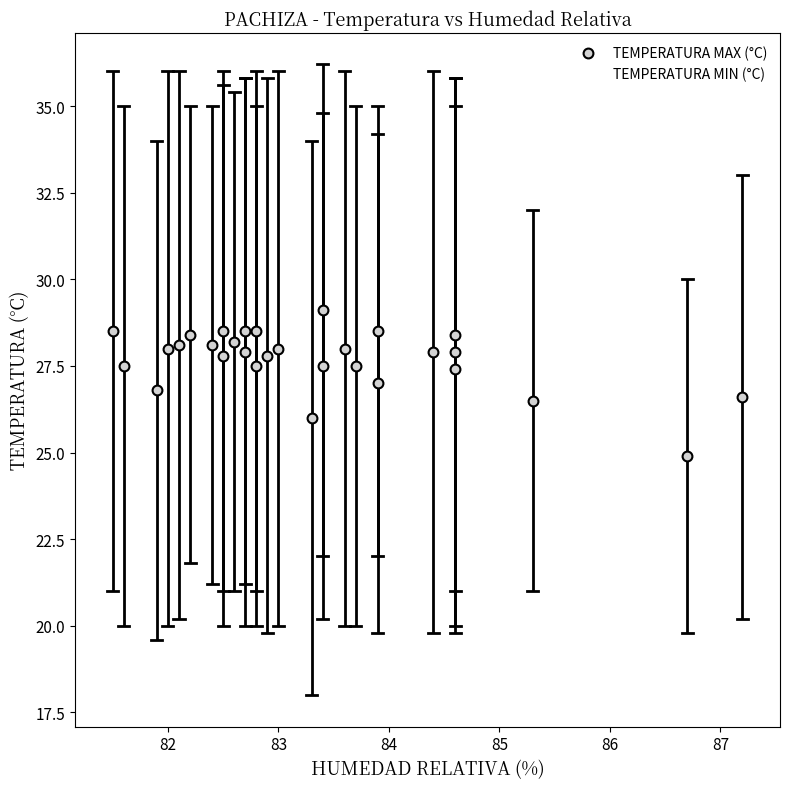

Which series has the largest Y range (max minus min)?

TEMPERATURA MIN (°C)